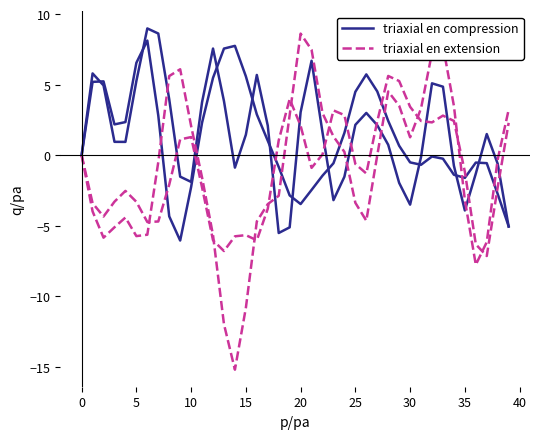

What is the difference between the maximum and second lowest values in the triaxial en compression series?

14.1